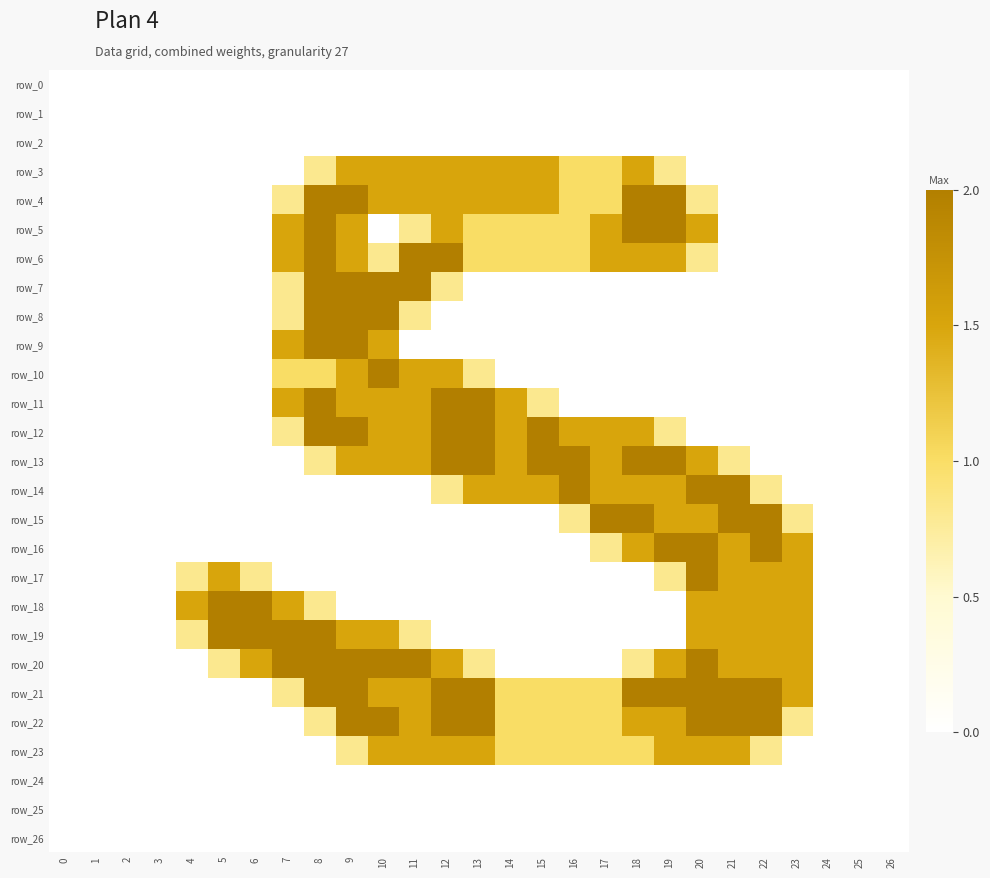

Which series has the largest total across all categories?

row_21